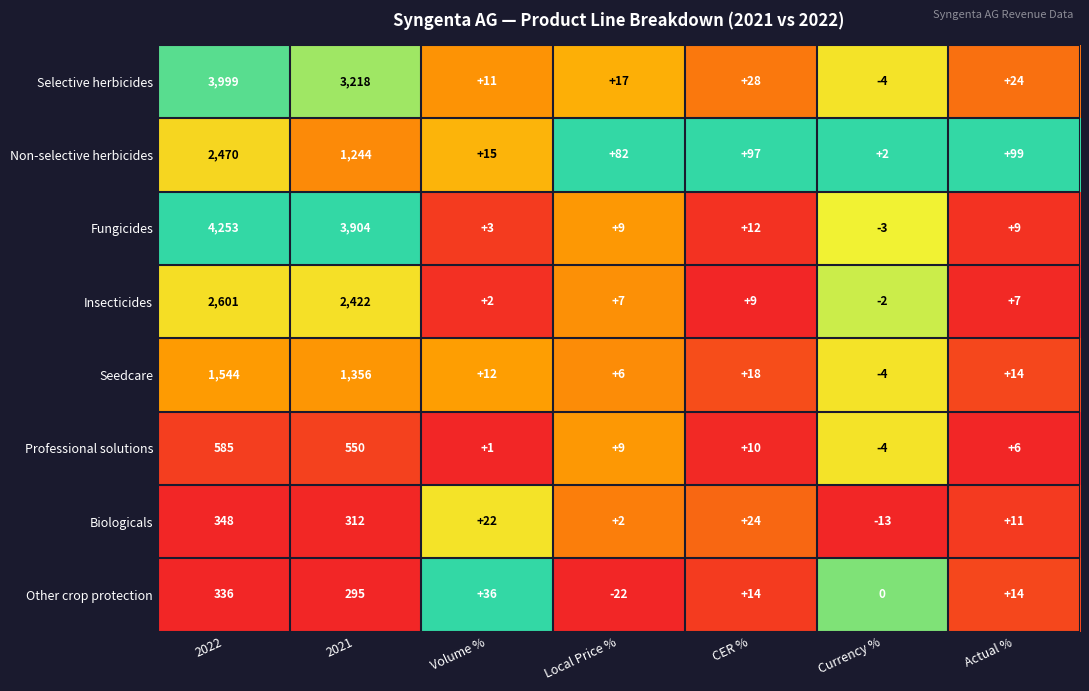

How many categories are shown in the chart?

7